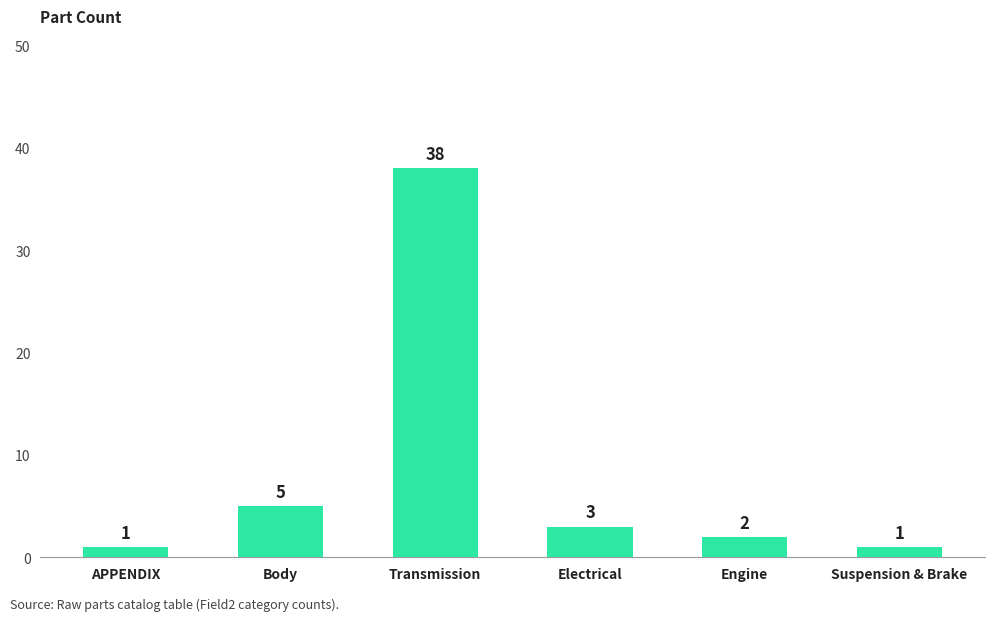

Are the bars horizontal?

No